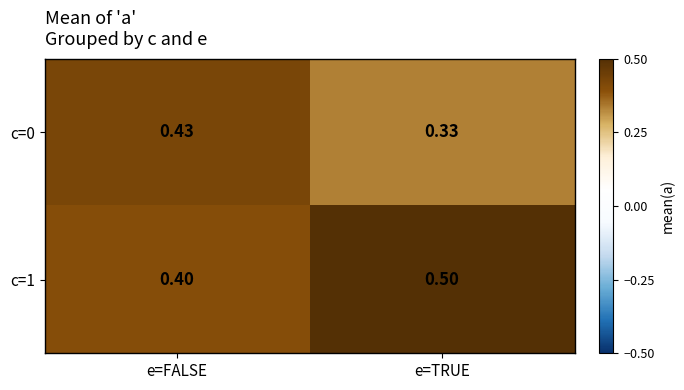

List the labels in order of c=0 value, smallest first.

e=TRUE, e=FALSE